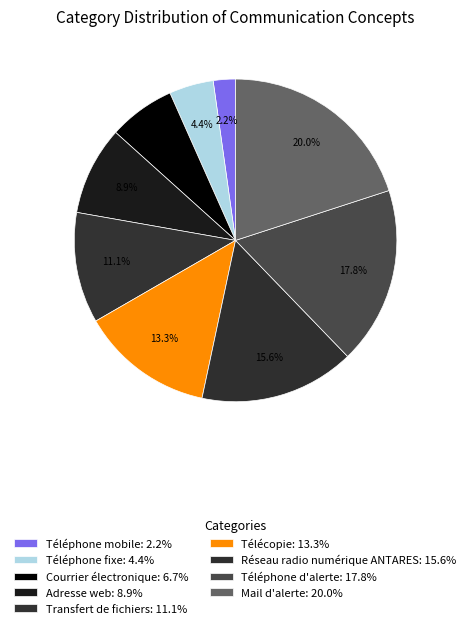

To the nearest percent, what is the difference between the Téléphone mobile and Téléphone d'alerte slice percentages?

16%